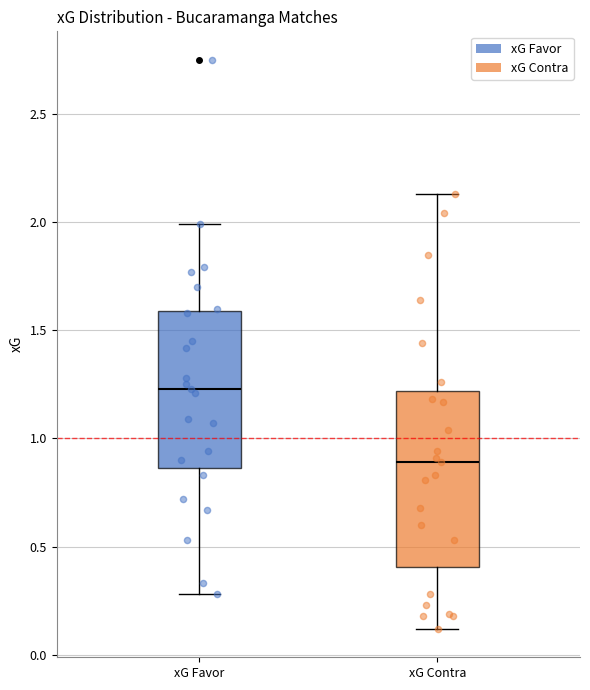

Reading left to right, read every box against the y-axis: the position of its median line, the range the box covers, and the ends of its whiskers. The values are not printed on the chart, so give them approximately, as read against the axis.

xG Favor: median 1.25, box 0.85 to 1.60, whiskers 0.30 to 2.00
xG Contra: median 0.90, box 0.40 to 1.20, whiskers 0.10 to 2.15